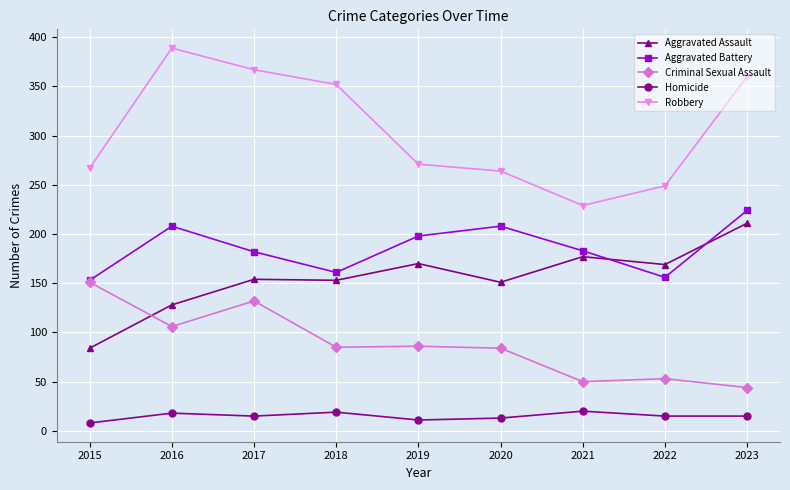

In Criminal Sexual Assault, how many points are higher than both neighbors (excluding endpoints)?

3